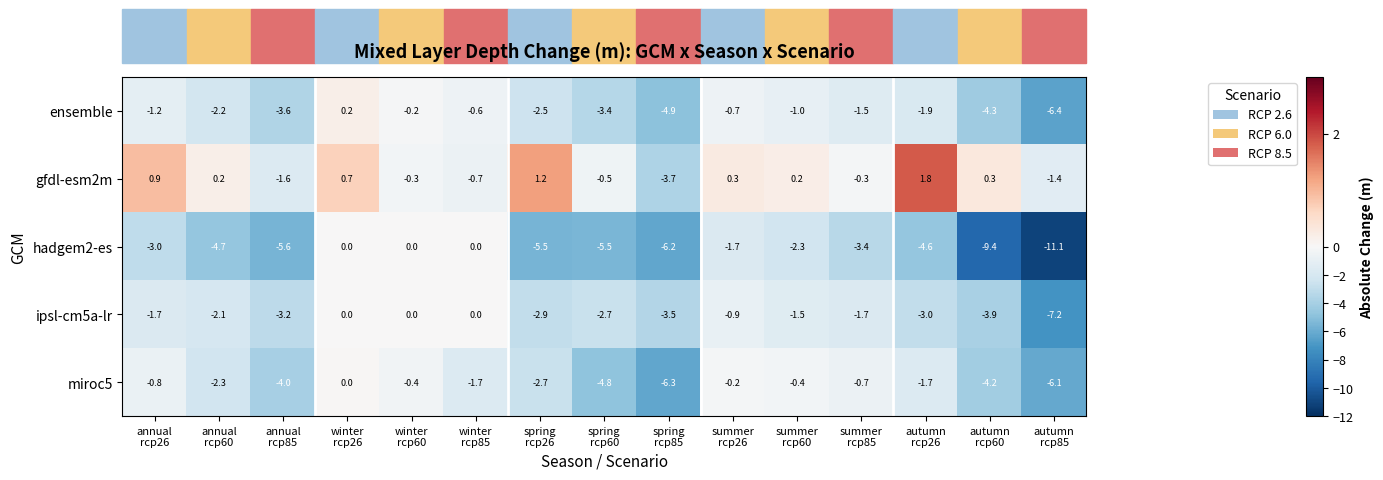

What is the difference between the maximum and minimum values in the ensemble series?

6.6